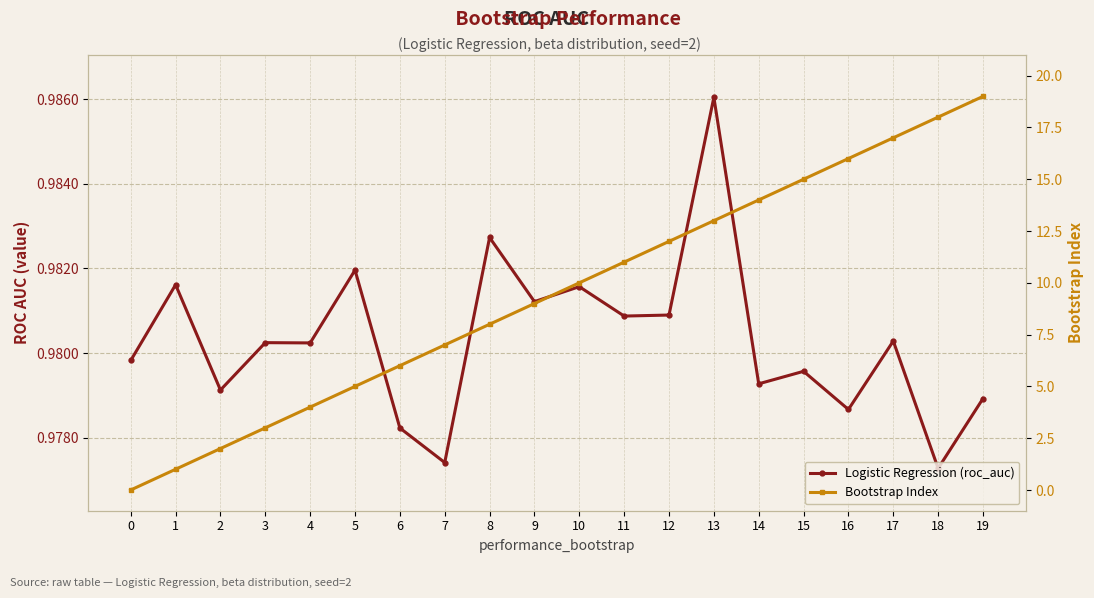

At which label is Logistic Regression (roc_auc) closest to 0?

18